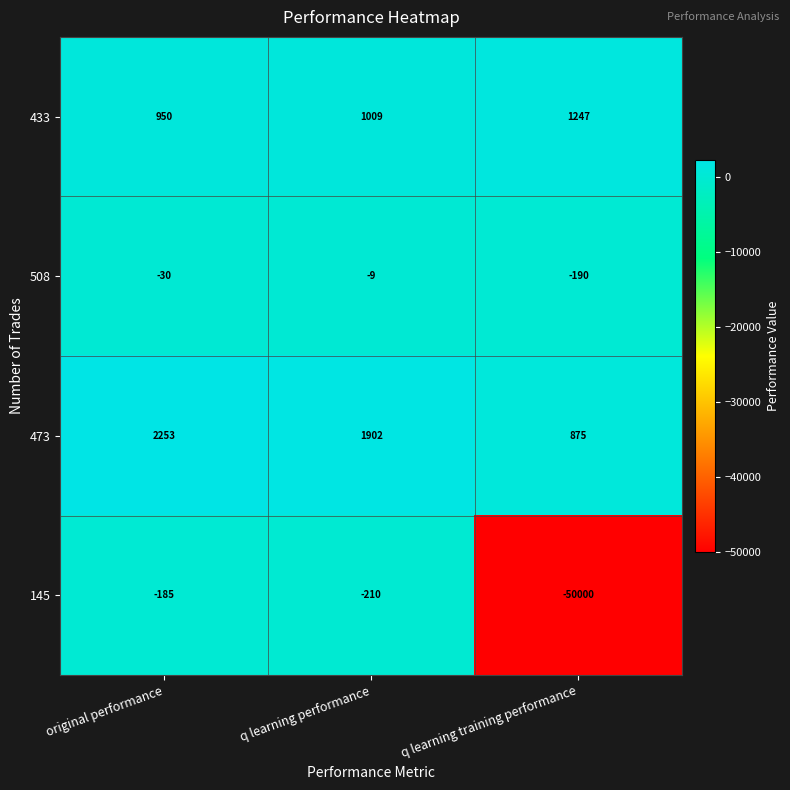

Reading left to right, extract all data points from this chart.

433: 950	1009	1247
508: -30	-9	-190
473: 2253	1902	875
145: -185	-210	-50000